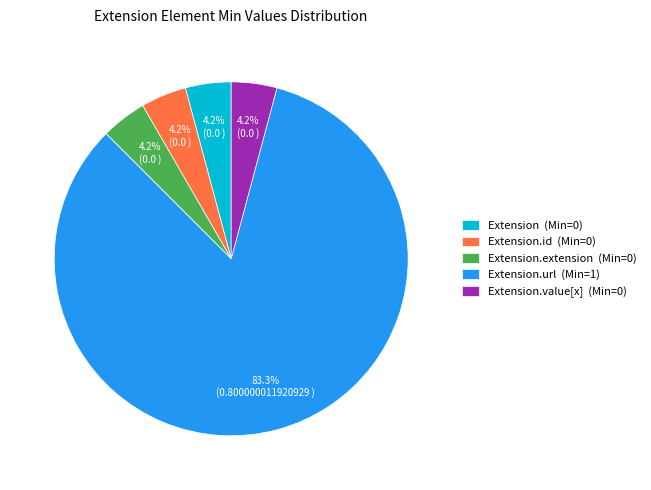

Is there any slice that represents more than half of the pie?

Yes